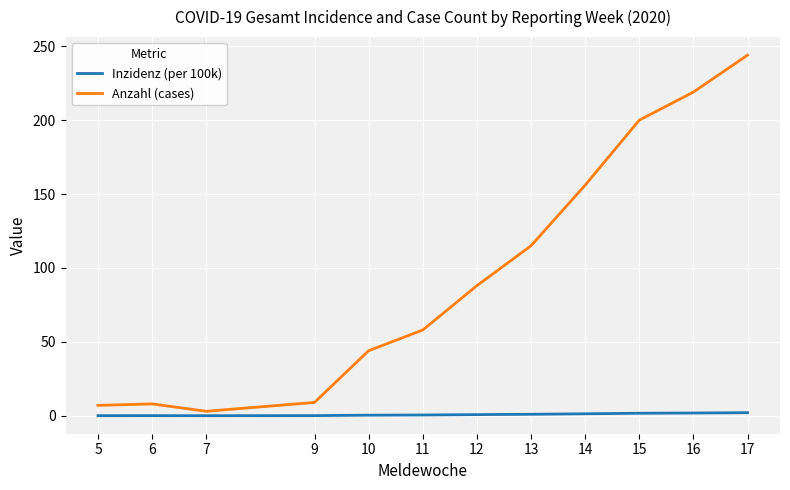

List the series in order of their overall mean, highest first.

Anzahl (cases), Inzidenz (per 100k)